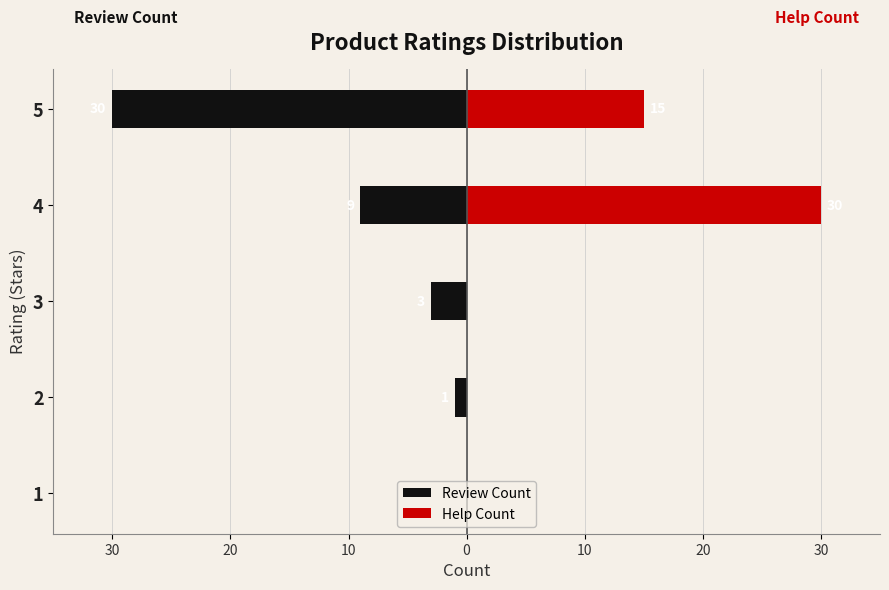

What are all the series names shown in the legend?

Review Count, Help Count